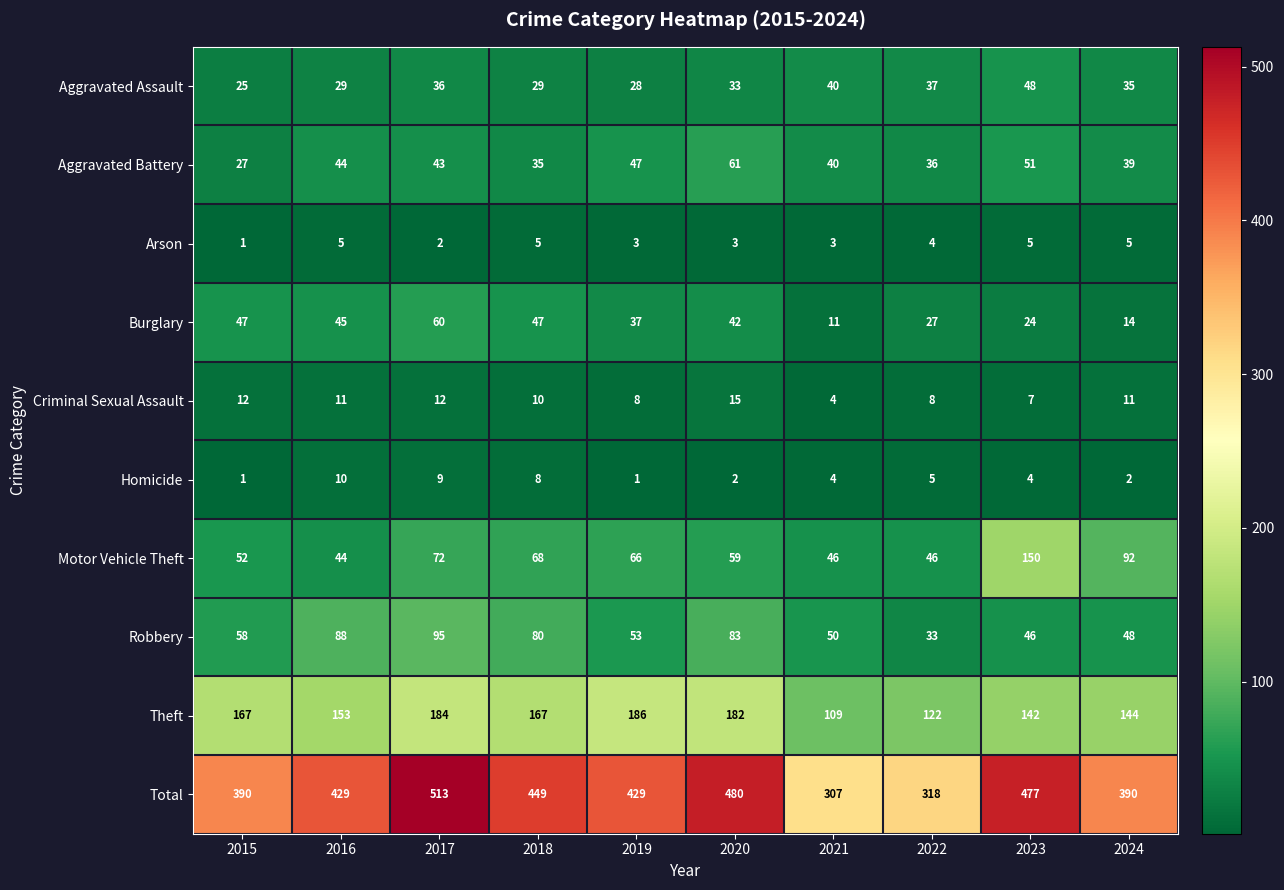

At which label is Burglary closest to 35?

2019